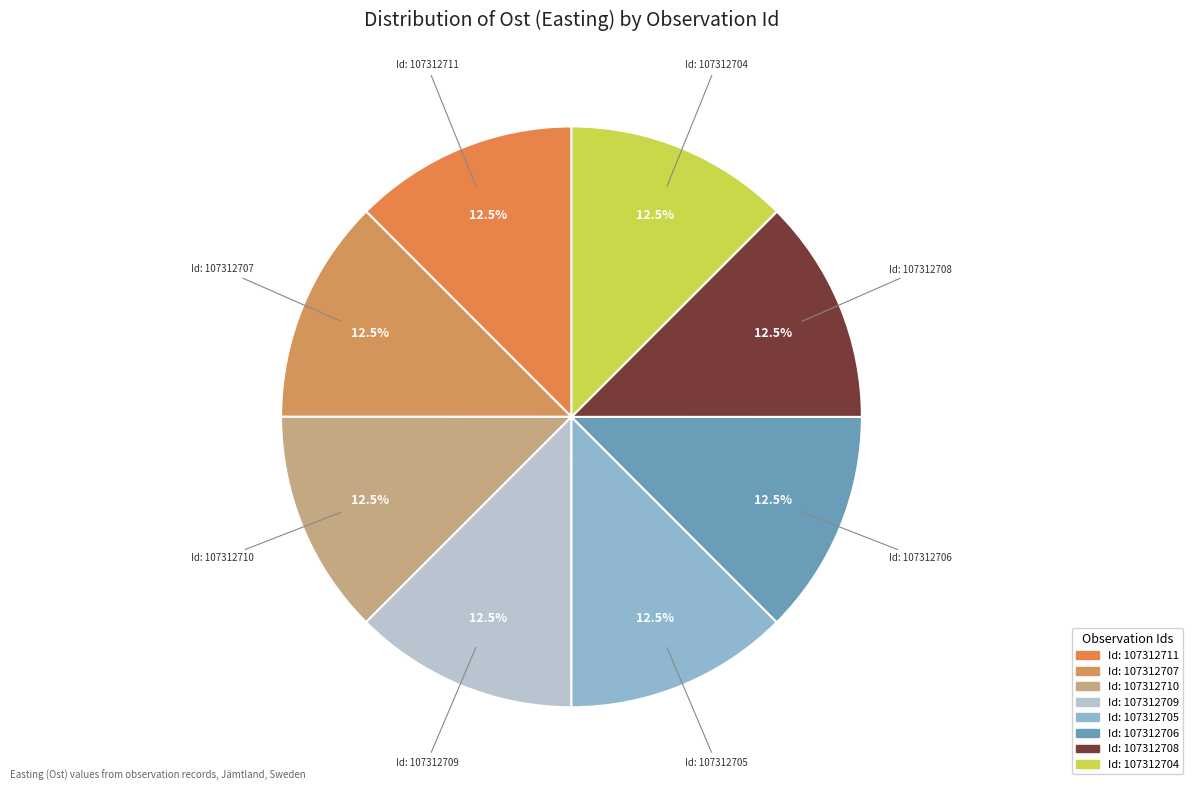

Is there a majority slice in this chart?

No